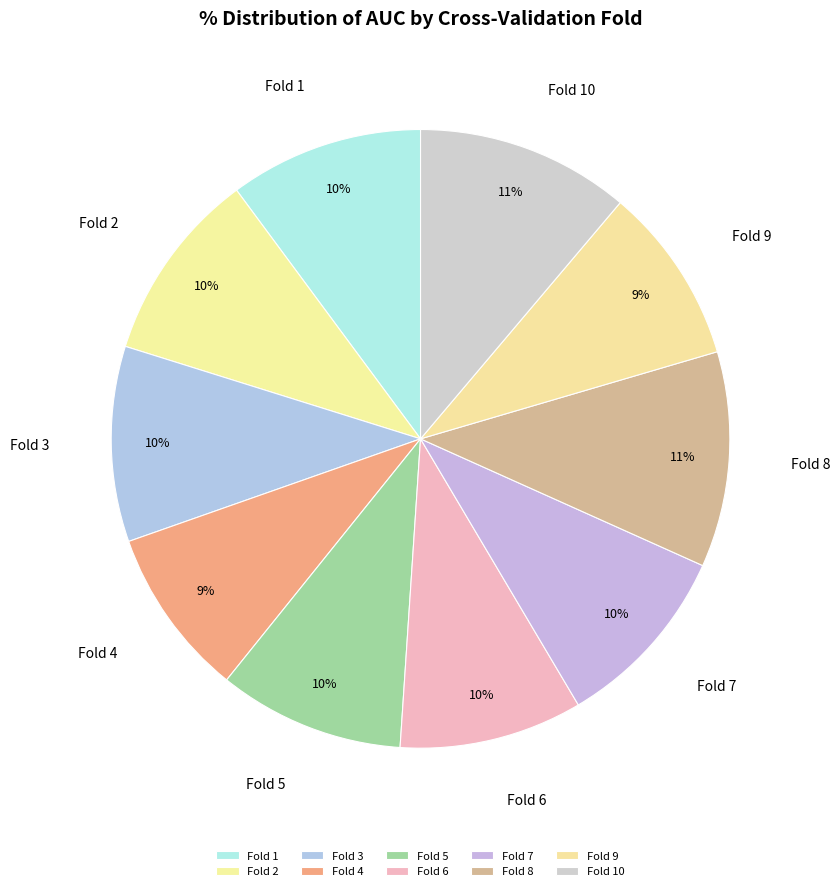

Combined, do Fold 7 and Fold 6 account for over 50%?

No